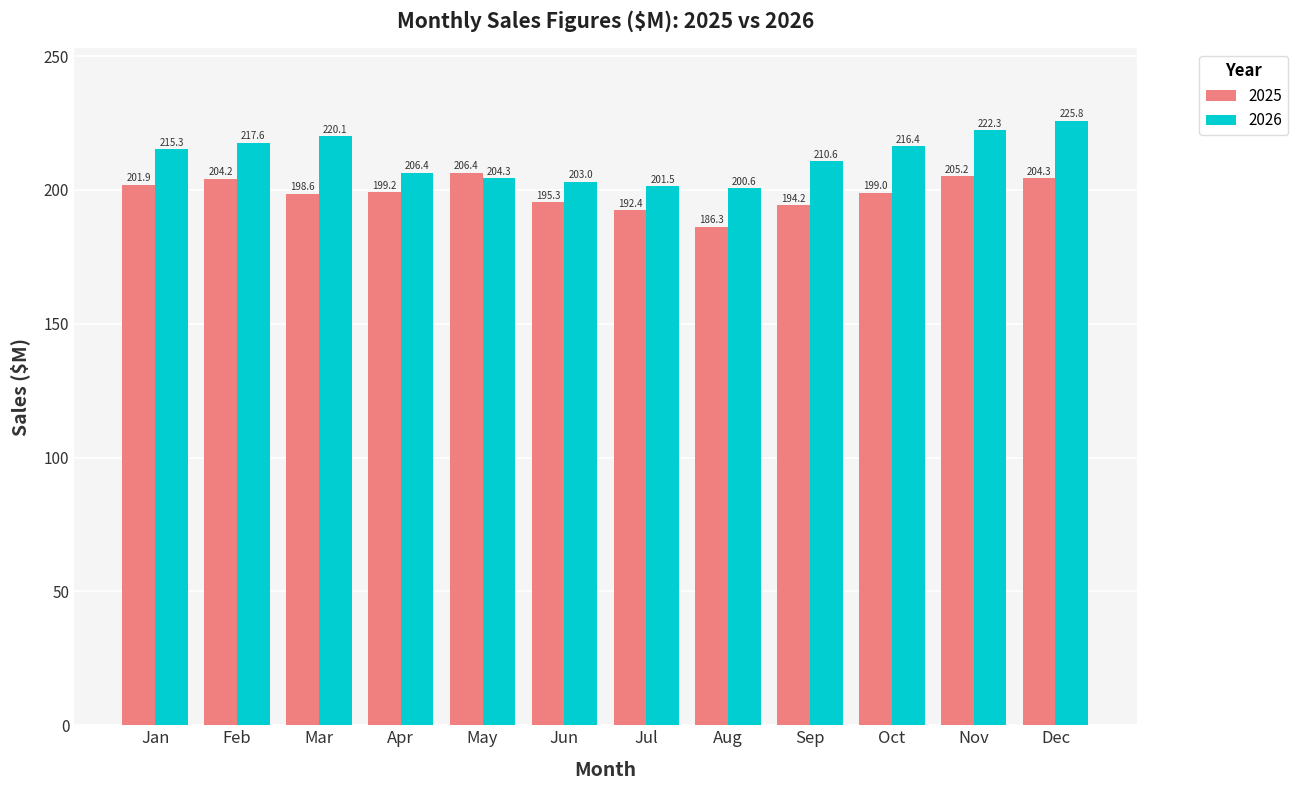

Reading left to right, extract all data points from this chart.

2025: 201.9	204.2	198.6	199.2	206.4	195.3	192.4	186.3	194.2	199.0	205.2	204.3
2026: 215.3	217.6	220.1	206.4	204.3	203.0	201.5	200.6	210.6	216.4	222.3	225.8